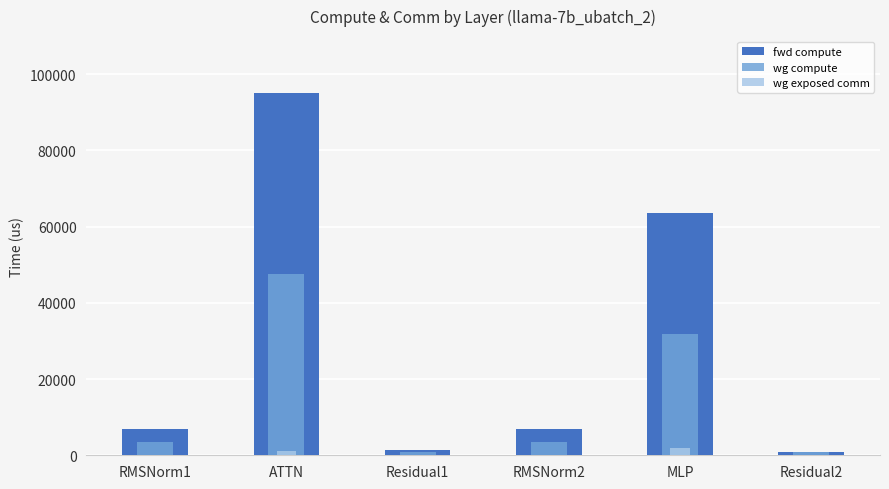

What is the total value across all series at MLP?

97383.5